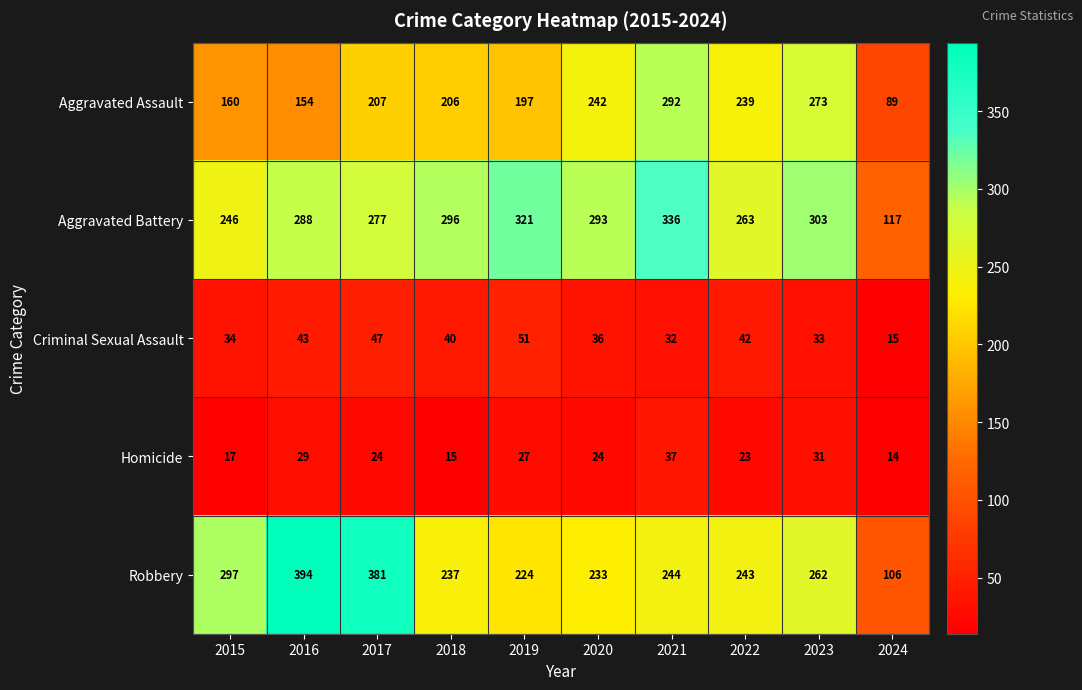

Which series changed the most between 2015 and 2017?

Robbery